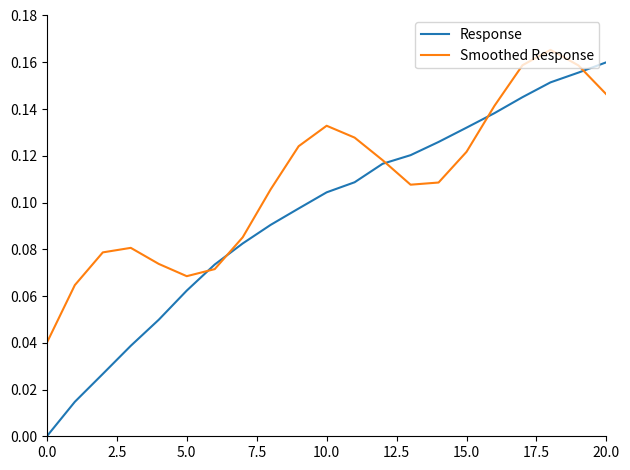

Which series has the largest range (max minus min)?

Response